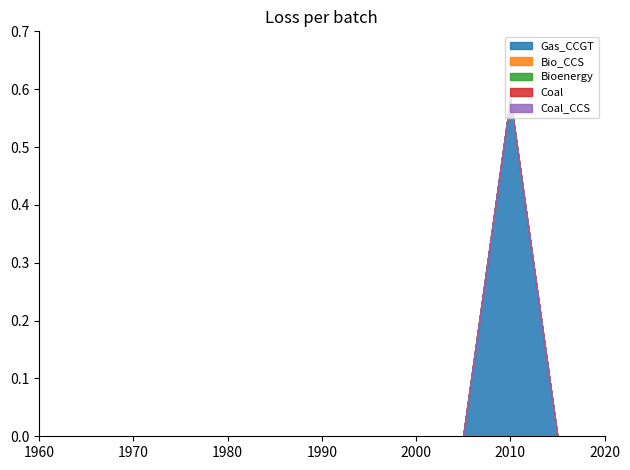

Which category has the lowest value across all series?

1960